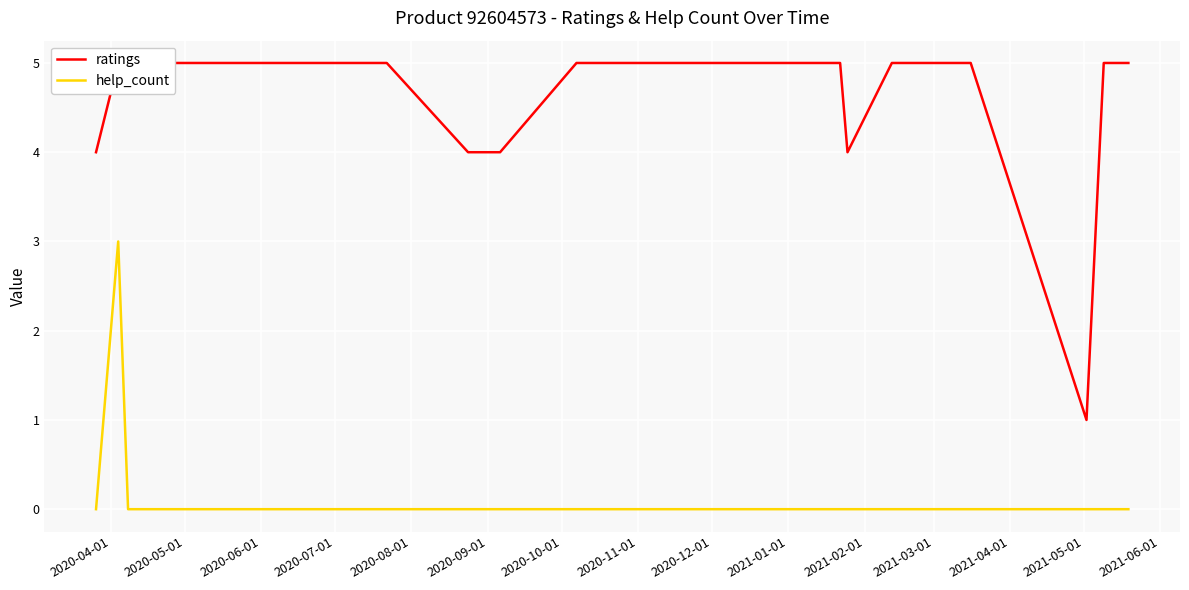

List the series in order of their overall mean, lowest first.

help_count, ratings